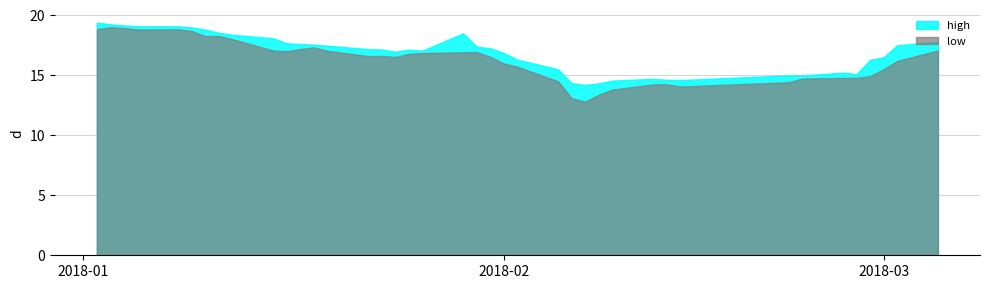

How many data points in high are less than 17?

17